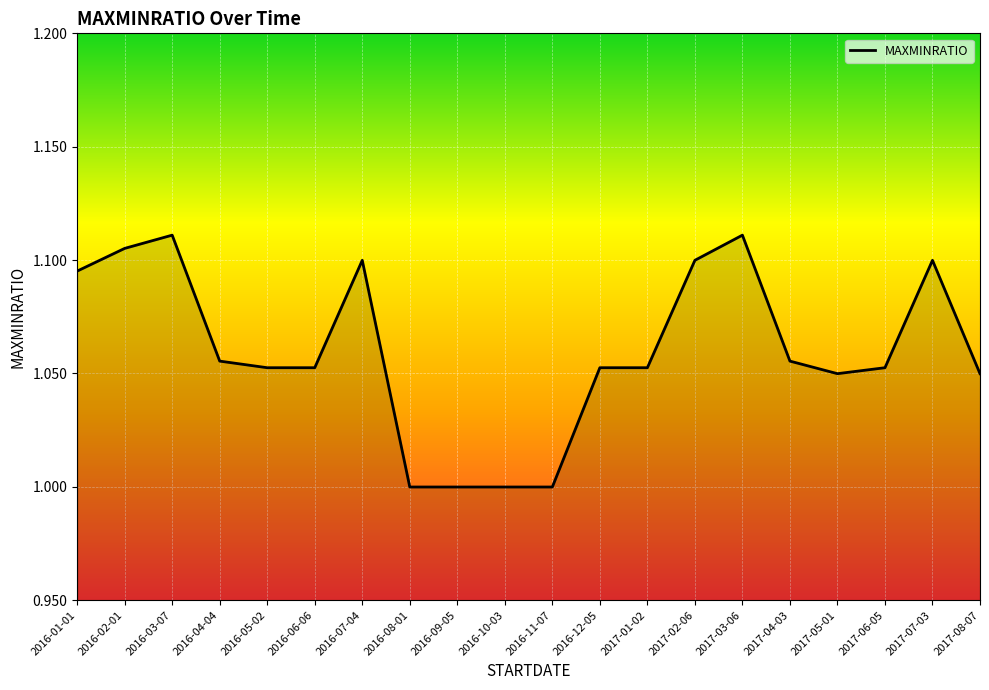

What is the sum of all values?

21.2